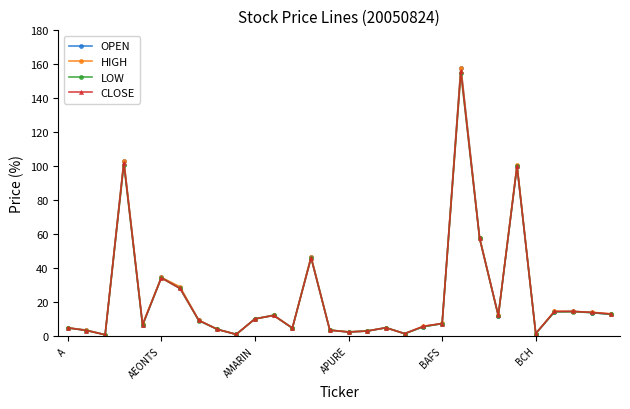

True or false: CLOSE has more than 0 interior local peaks.

True